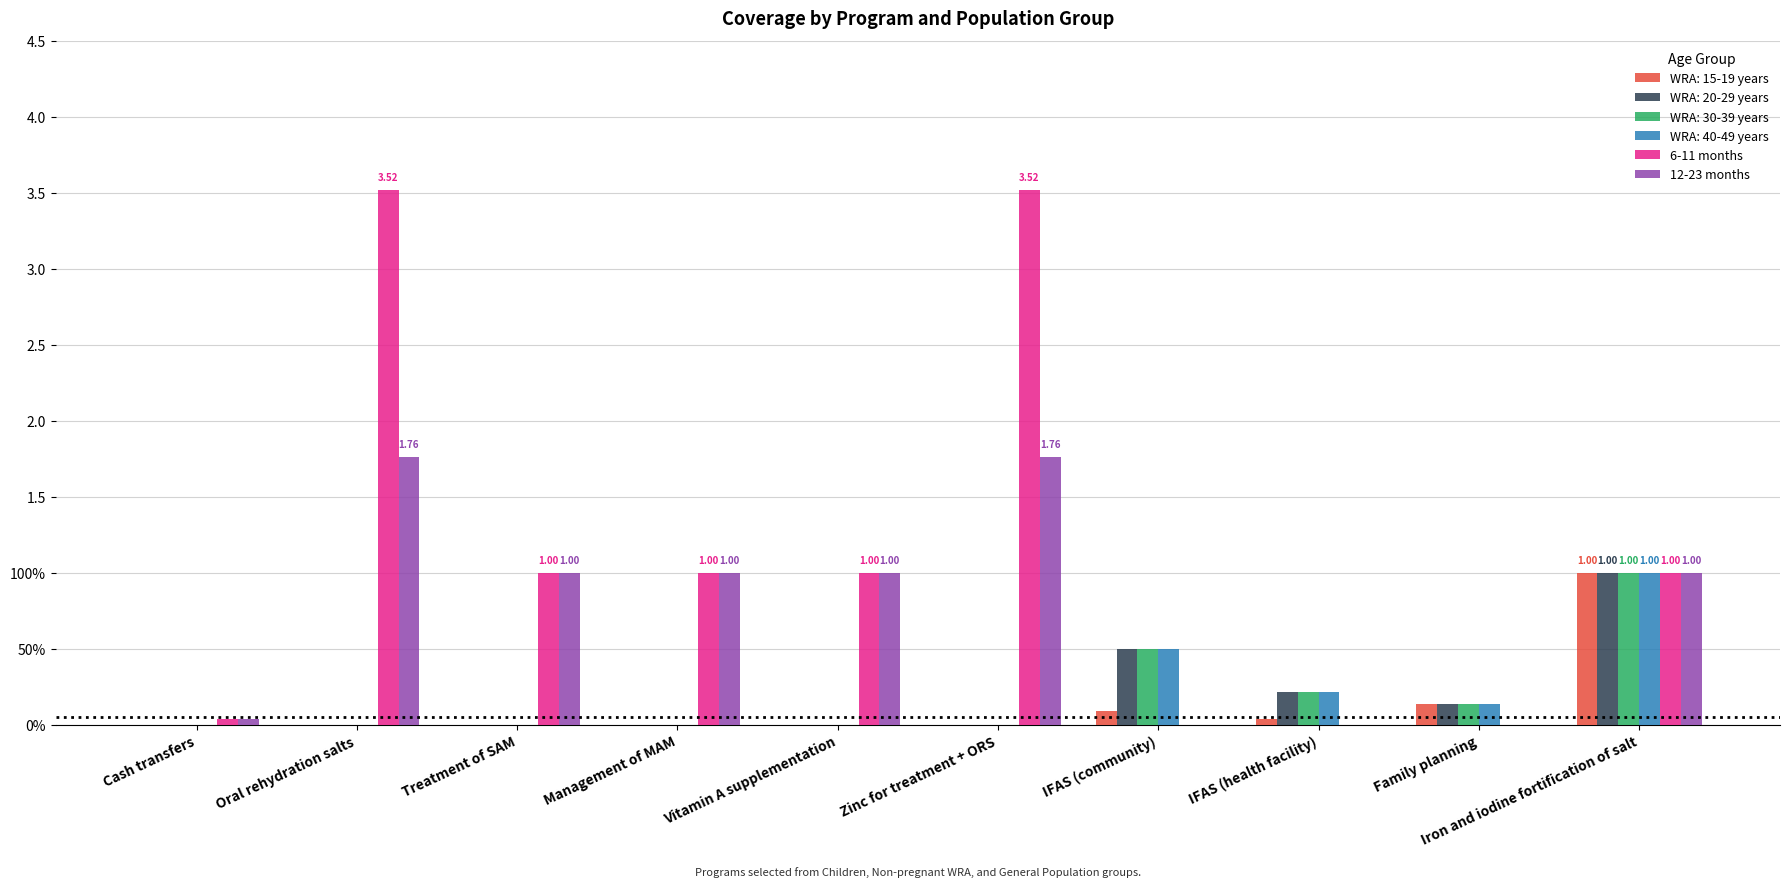

The 12-23 months series shows 0.7 at IFAS (community). True or false?

False